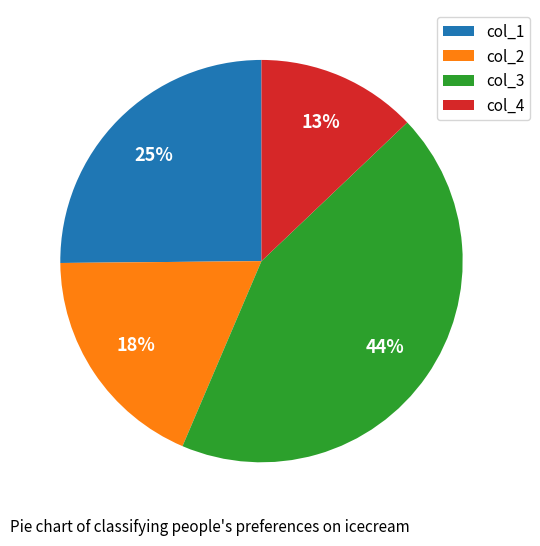

Combined, do col_2 and col_4 account for over 50%?

No